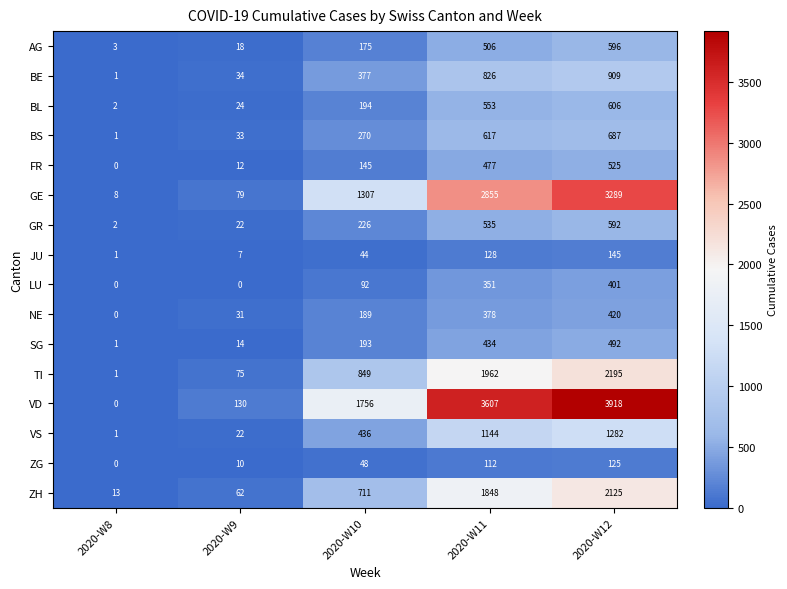

How many distinct data groups are displayed?

16